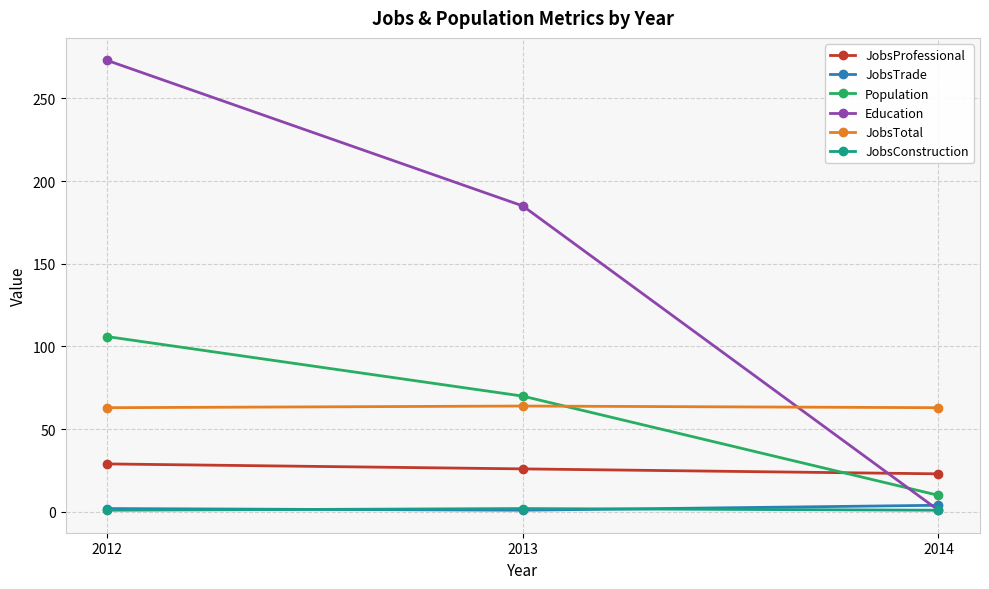

At which label does Population reach its peak?

2012